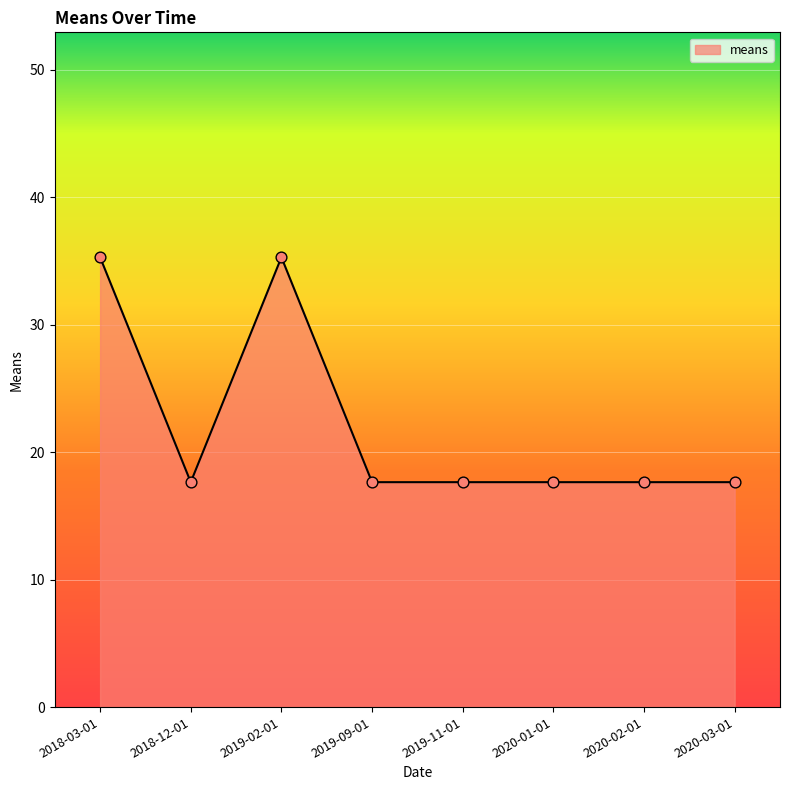

Approximately how many times larger is the value at 2018-12-01 compared to 2020-02-01?

1.0